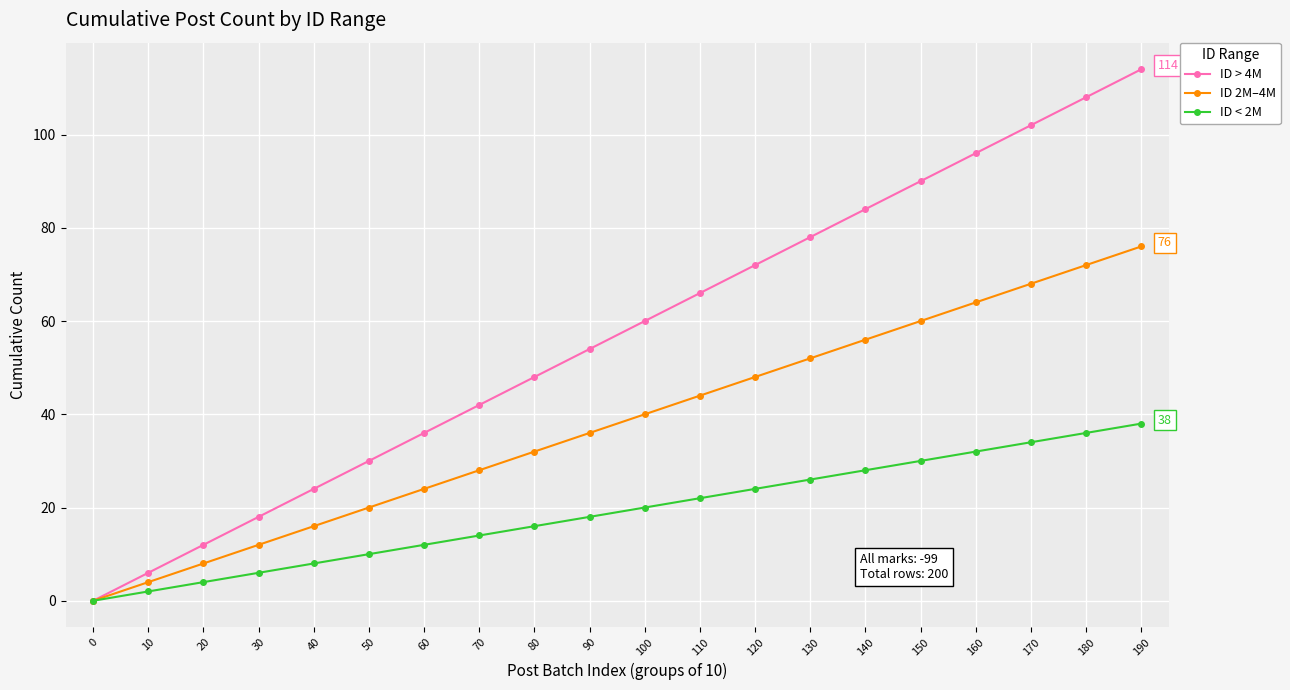

Reading left to right, transcribe all the data shown in this chart.

ID > 4M: 0	6	12	18	24	30	36	42	48	54	60	66	72	78	84	90	96	102	108	114
ID 2M–4M: 0	4	8	12	16	20	24	28	32	36	40	44	48	52	56	60	64	68	72	76
ID < 2M: 0	2	4	6	8	10	12	14	16	18	20	22	24	26	28	30	32	34	36	38